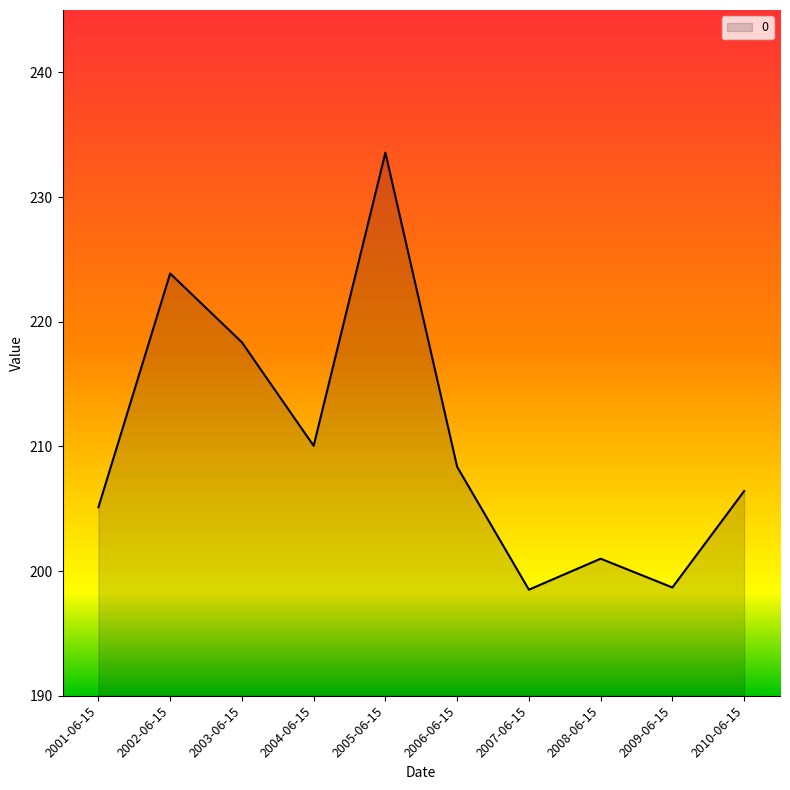

At which category does the data reach its first local peak?

2002-06-15